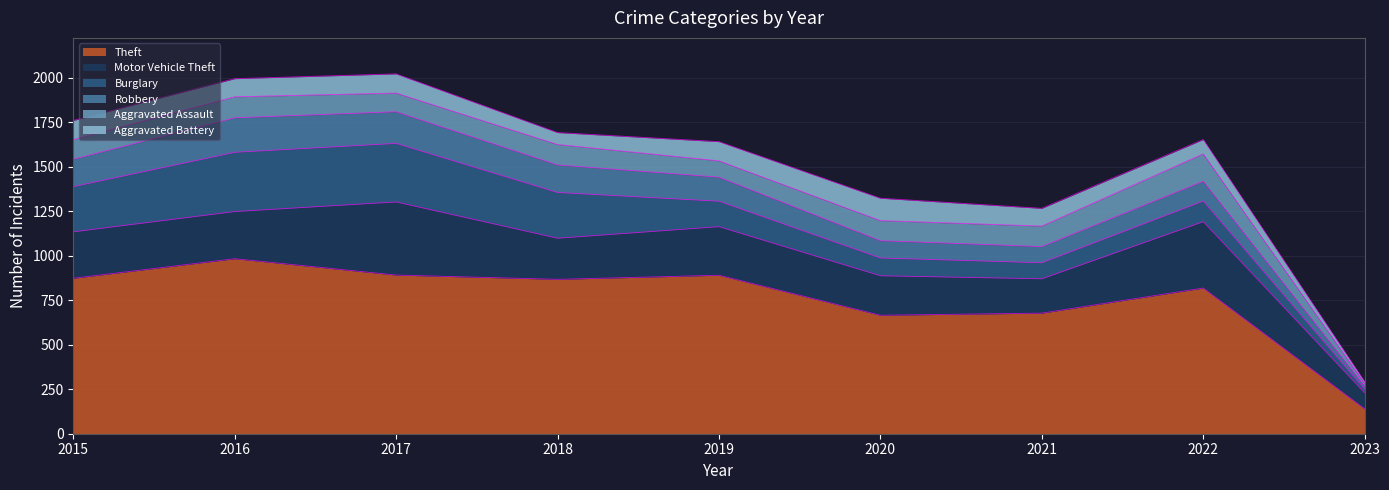

Which series changed the most between 2016 and 2020?

Theft